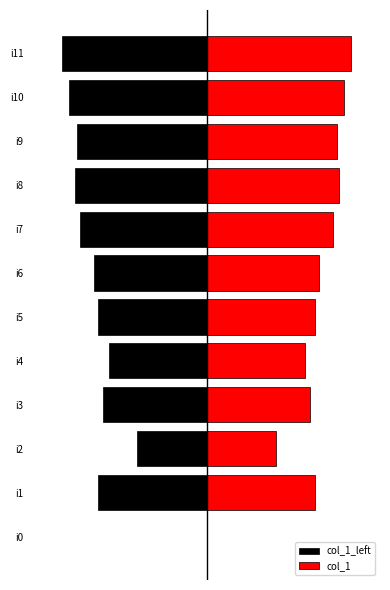

What is the maximum value for col_1?

81